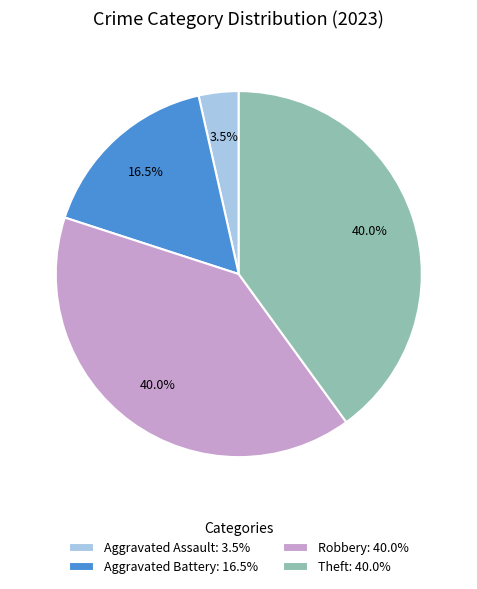

Is there any slice that represents more than half of the pie?

No